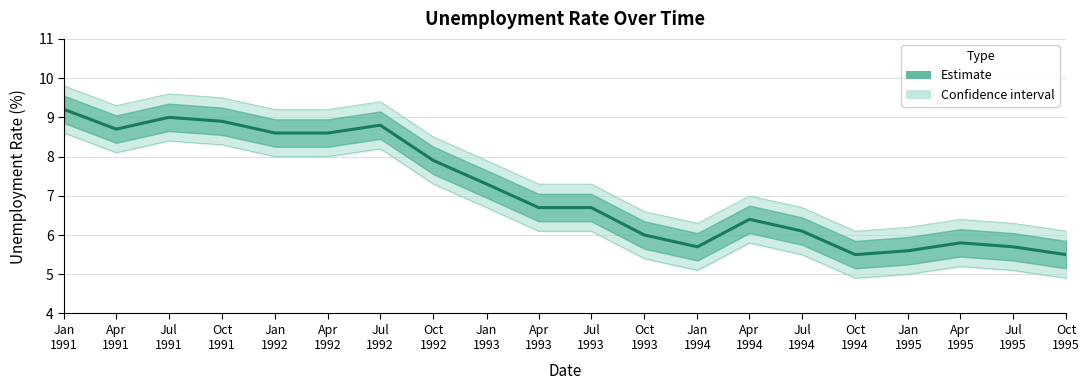

List the labels in order of value, largest first.

Jan
1991, Jul
1991, Oct
1991, Jul
1992, Apr
1991, Jan
1992, Apr
1992, Oct
1992, Jan
1993, Apr
1993, Jul
1993, Apr
1994, Jul
1994, Oct
1993, Apr
1995, Jan
1994, Jul
1995, Jan
1995, Oct
1994, Oct
1995